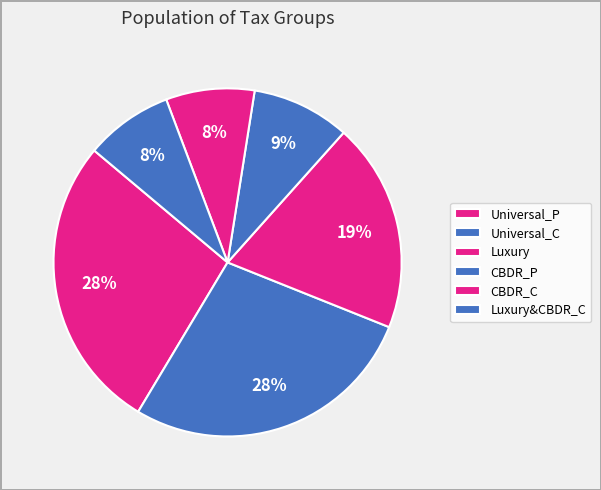

To the nearest percent, what percentage of the pie is Luxury?

19%